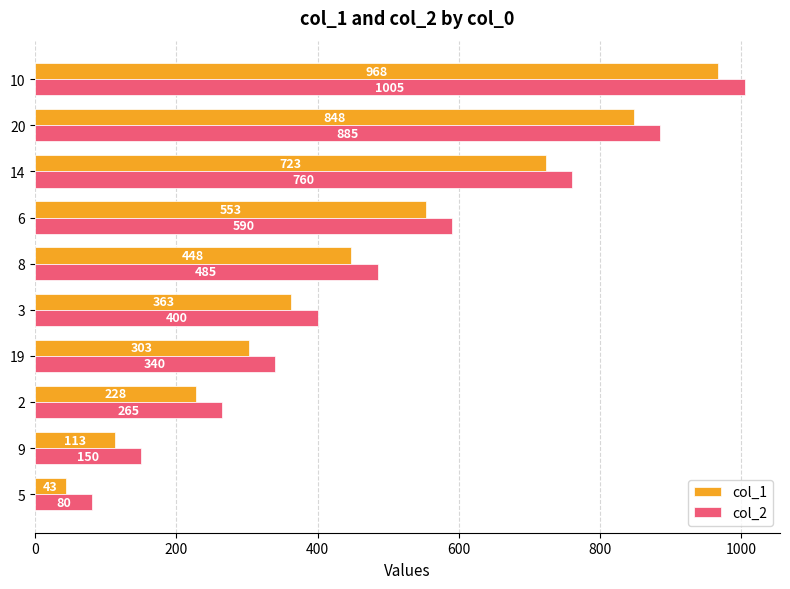

Which series has the largest total across all categories?

col_2